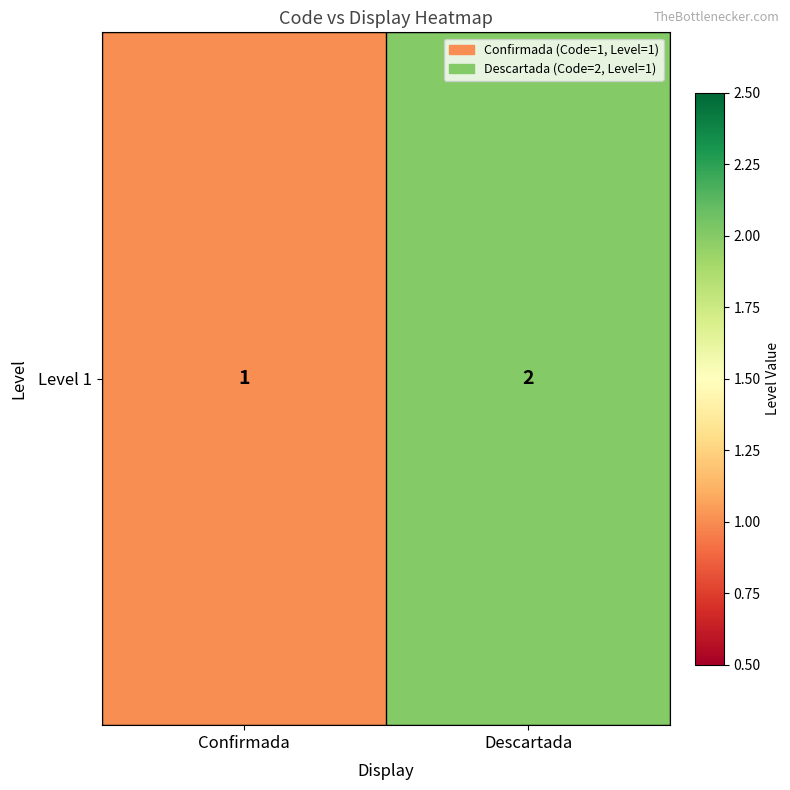

What is the smallest value displayed?

1